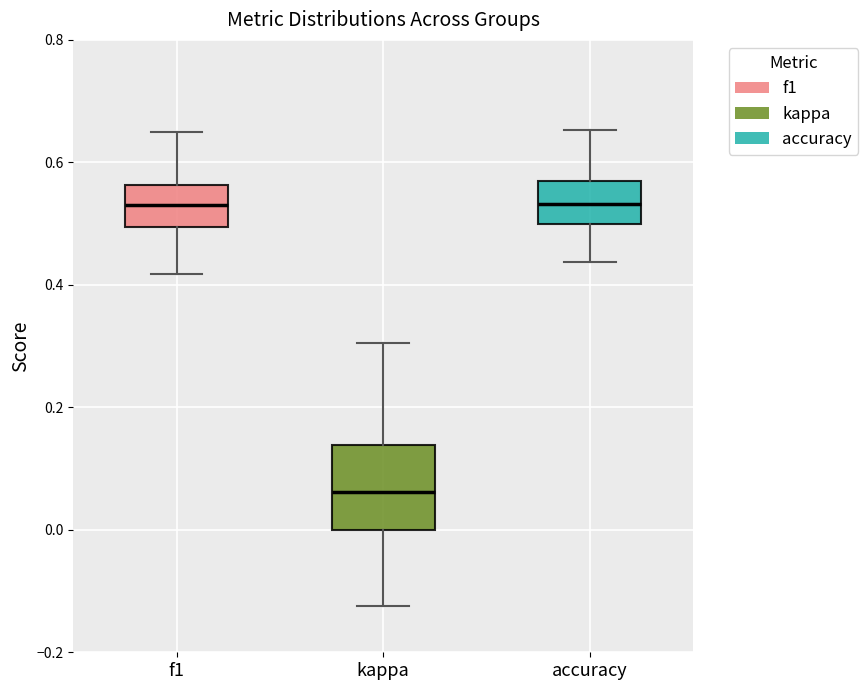

Reading left to right, read every box against the y-axis: the position of its median line, the range the box covers, and the ends of its whiskers. The values are not printed on the chart, so give them approximately, as read against the axis.

f1: median 0.54, box 0.50 to 0.56, whiskers 0.42 to 0.64
kappa: median 0.06, box 0.00 to 0.14, whiskers -0.12 to 0.30
accuracy: median 0.54, box 0.50 to 0.56, whiskers 0.44 to 0.66